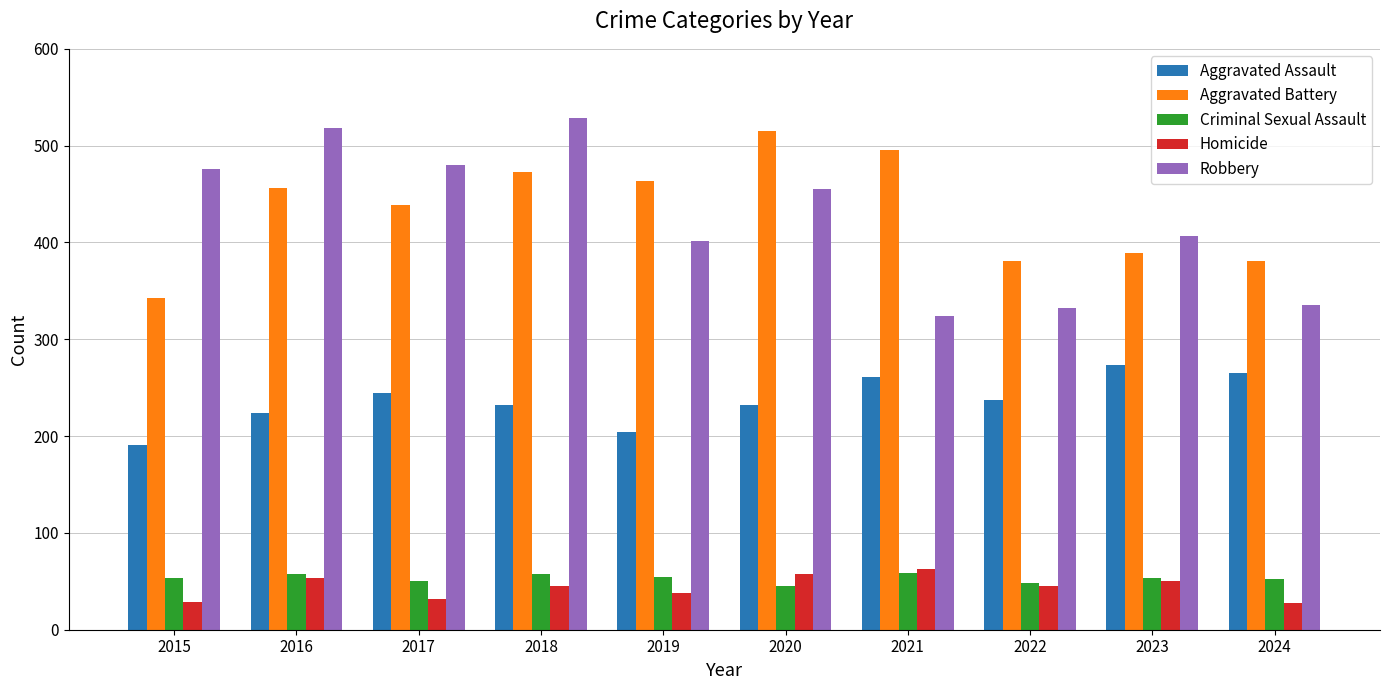

Rank the series at 2024 from highest to lowest value.

Aggravated Battery, Robbery, Aggravated Assault, Criminal Sexual Assault, Homicide